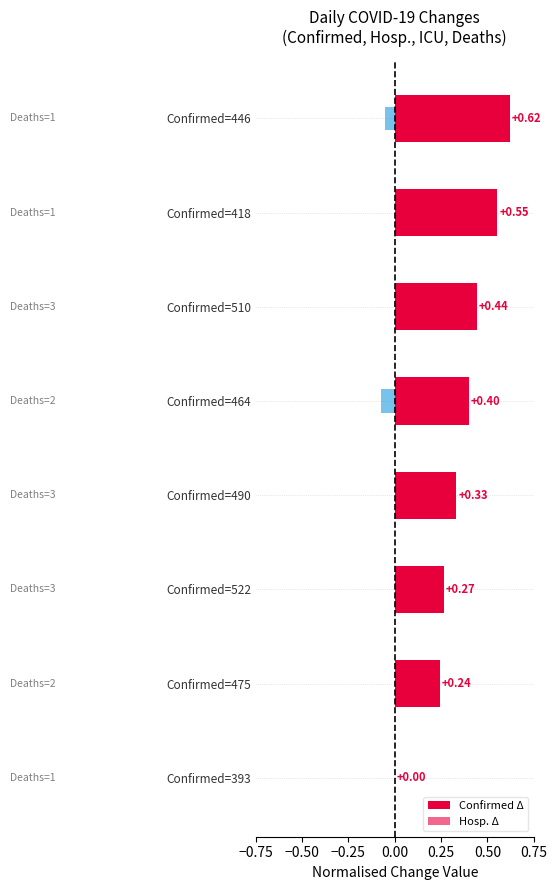

Which has a higher value, Confirmed=510 or Confirmed=490?

Confirmed=510